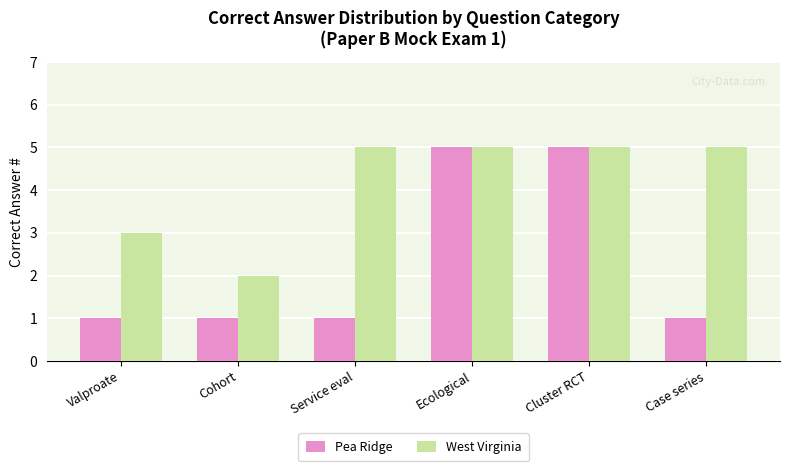

What is the spread (max minus min) of values at Case series?

4